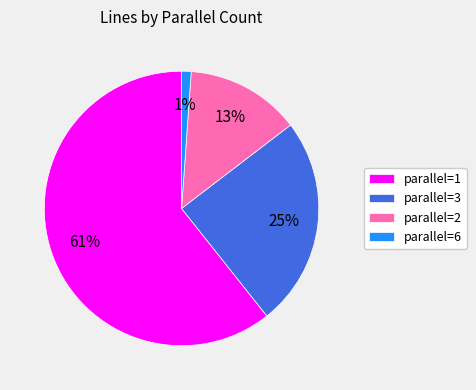

What is the largest slice in the pie chart?

parallel=1